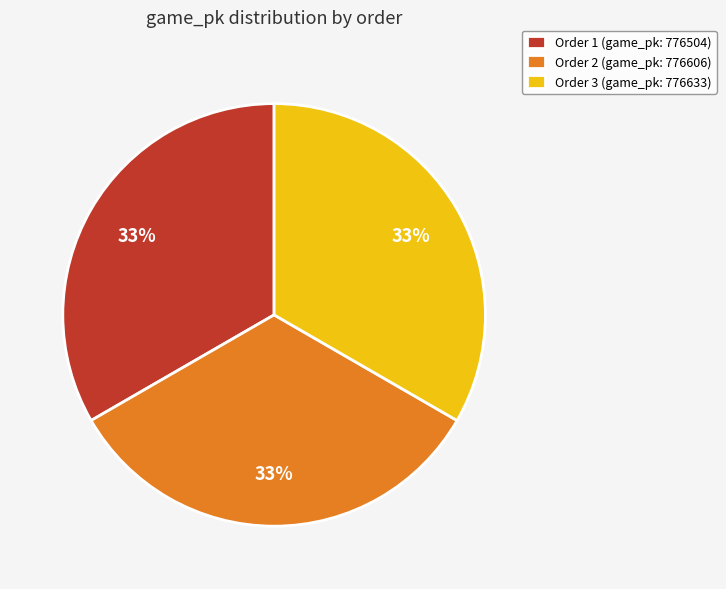

Does any single category account for the majority?

No